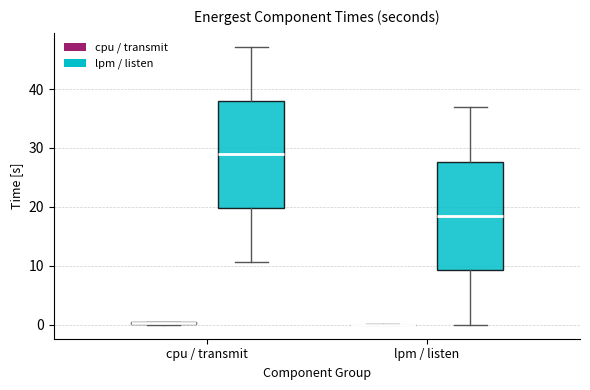

Reading left to right, transcribe this box plot: for each box, give where its median line is, the range the box spans, and where its two whiskers end, as read against the y-axis. The values are not printed on the chart, so give them approximately, as read against the axis.

cpu / transmit (cpu / transmit): box collapsed to a line at 0, whiskers 0 to 1
cpu / transmit (lpm / listen): median 29, box 20 to 38, whiskers 11 to 47
lpm / listen (cpu / transmit): box collapsed to a line at 0, whiskers 0 to 0
lpm / listen (lpm / listen): median 18, box 9 to 28, whiskers 0 to 37